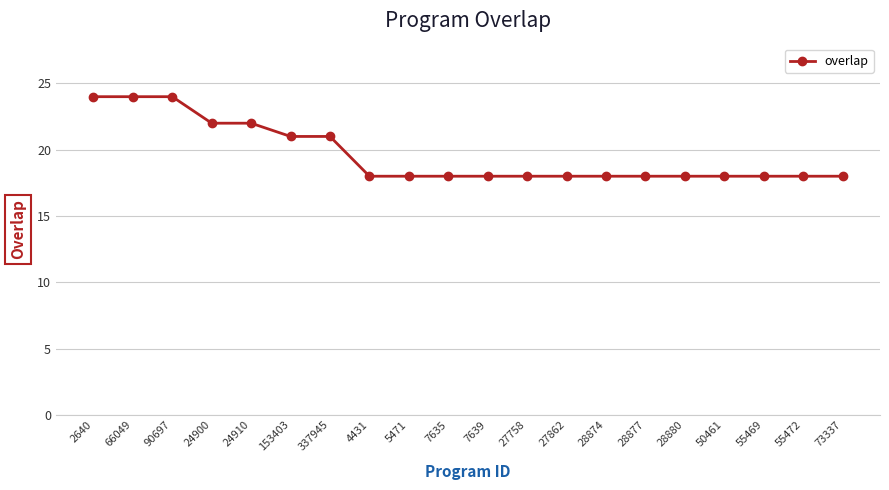

The value at 55469 is 31. True or false?

False